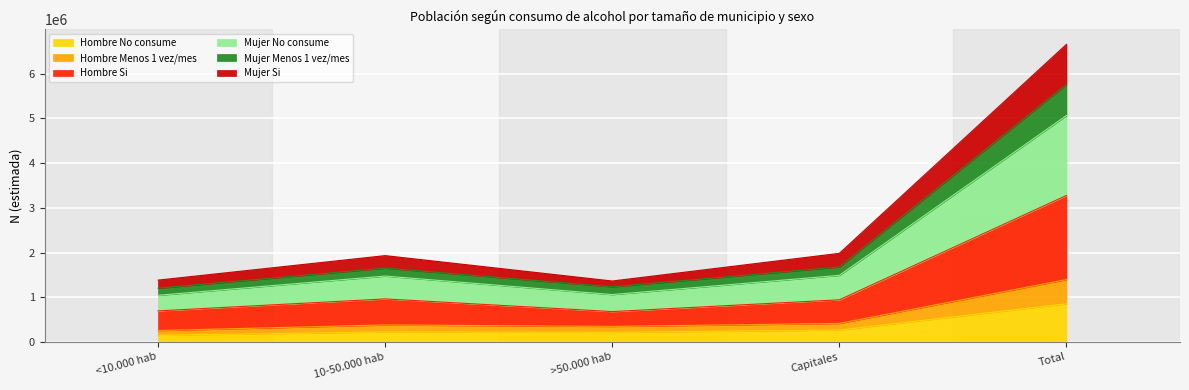

How many lines are shown in the chart?

6